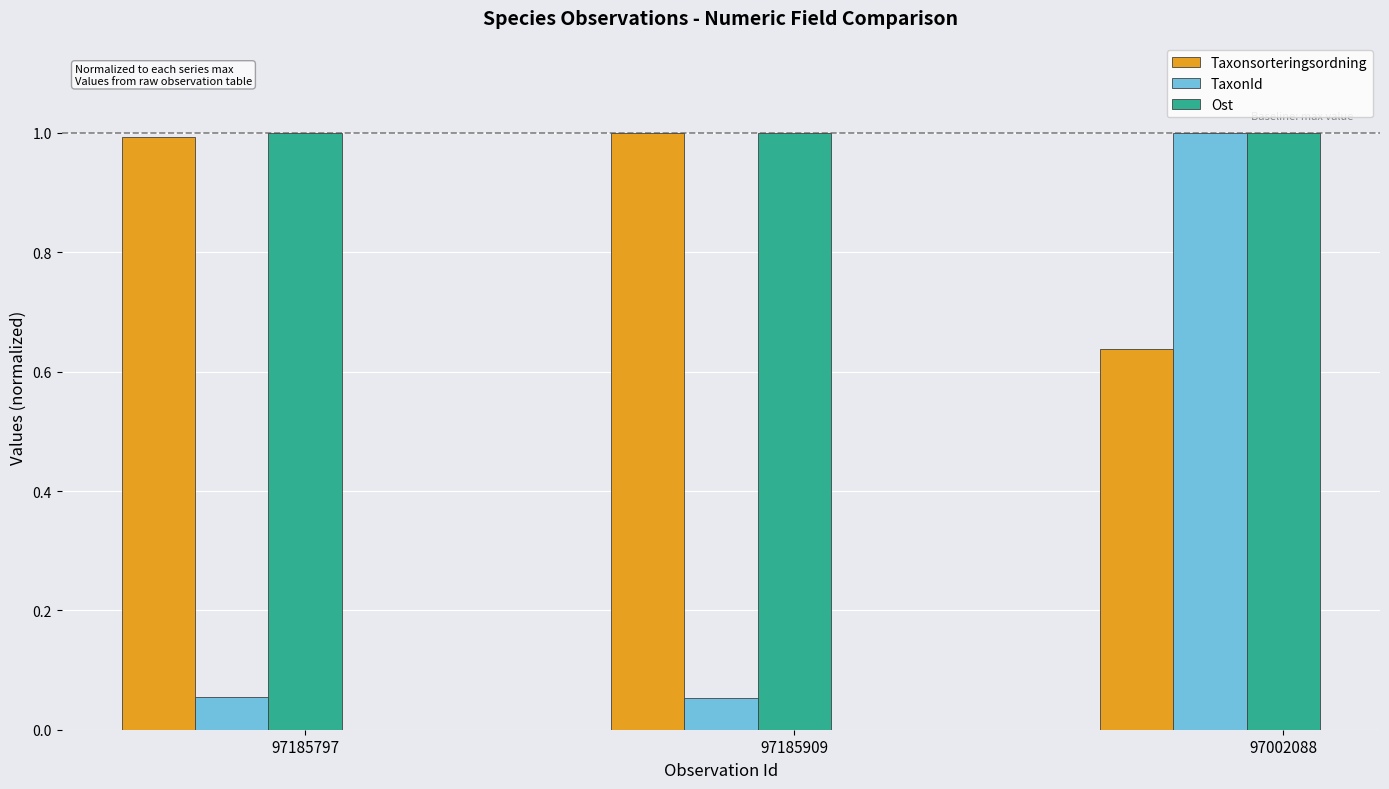

What is the minimum value for Ost?

1.0